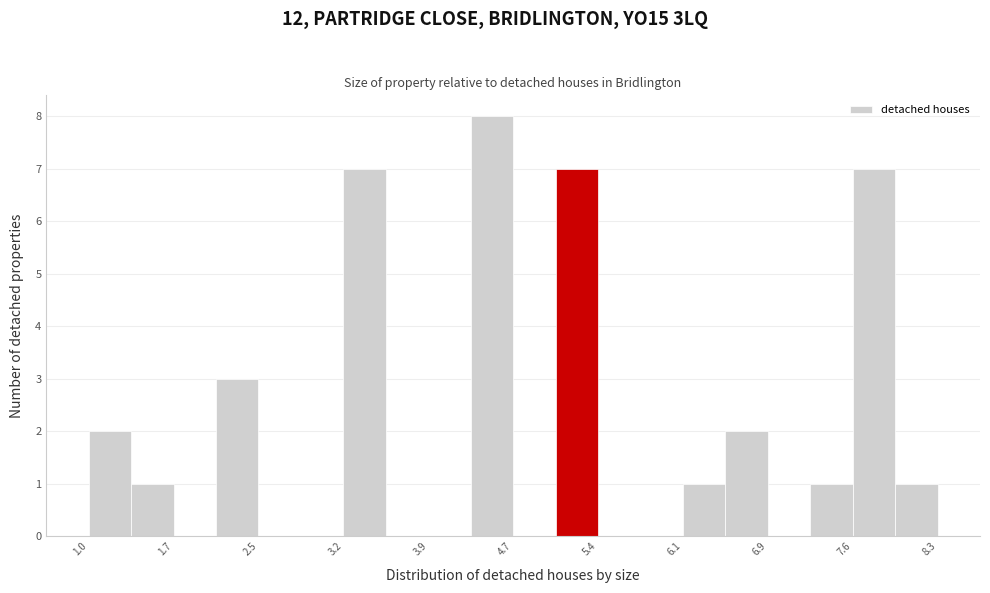

Read against the x-axis, roughly where is the centre of the tallest bar?

4.5